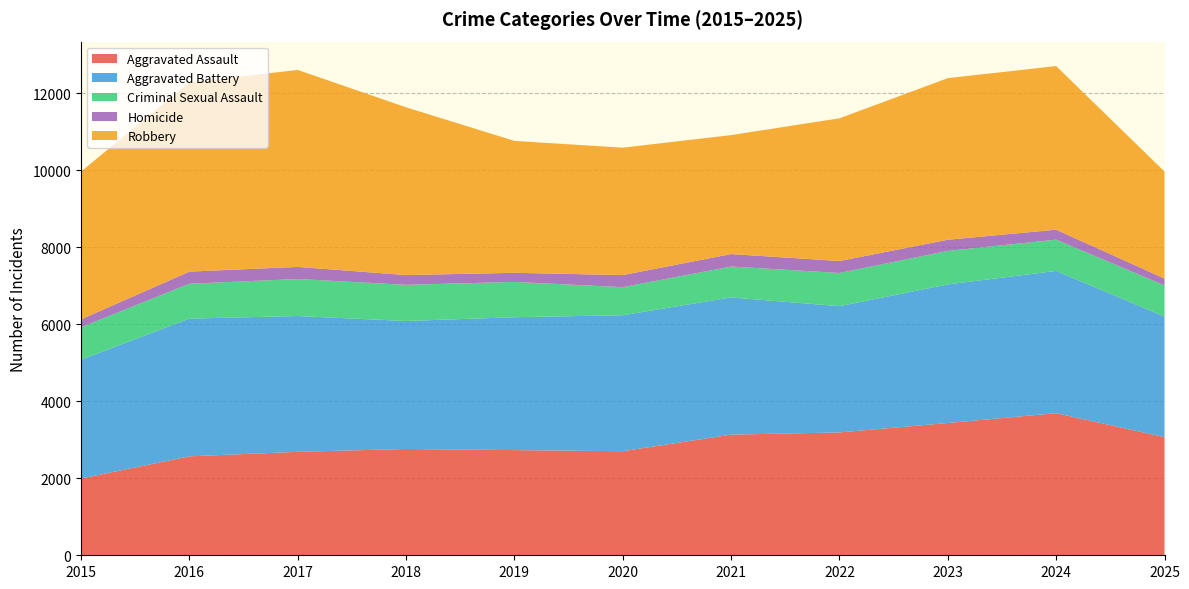

Reading right to left, what are all the values shown in this chart?

Aggravated Assault: 3070	3692	3437	3192	3135	2704	2733	2762	2688	2571	1994
Aggravated Battery: 3133	3696	3601	3280	3564	3533	3452	3325	3528	3578	3087
Criminal Sexual Assault: 810	812	870	863	803	729	917	940	962	906	843
Homicide: 177	259	290	310	324	314	237	253	314	315	205
Robbery: 2781	4251	4199	3708	3091	3310	3427	4359	5118	4916	3841